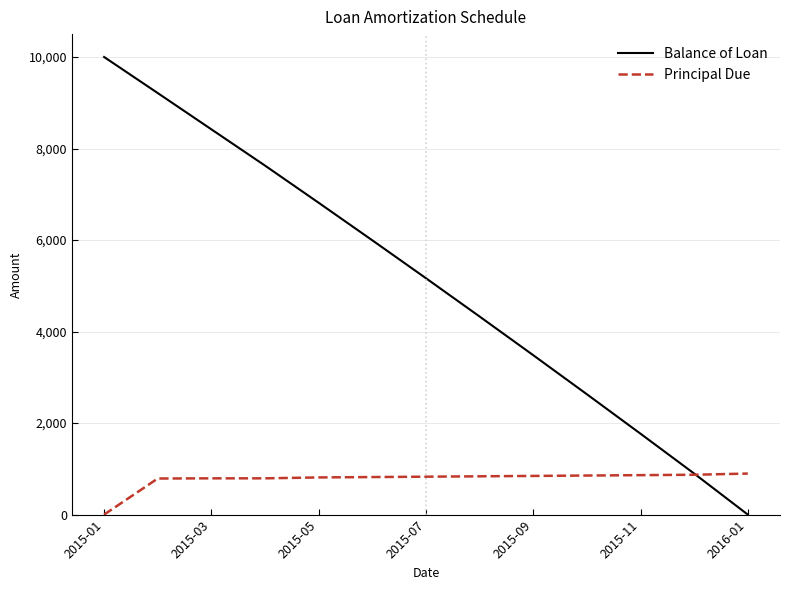

Which series has the largest total across all categories?

Balance of Loan